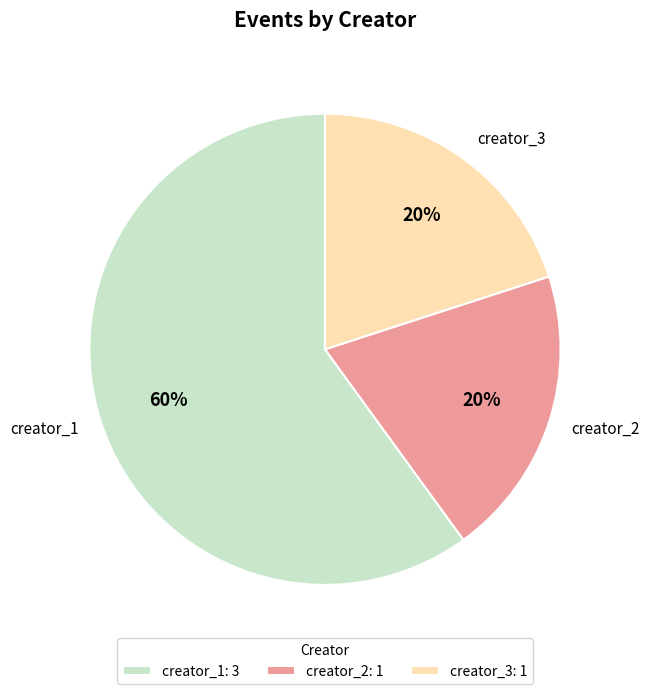

Does creator_2 represent more than half of the total?

No